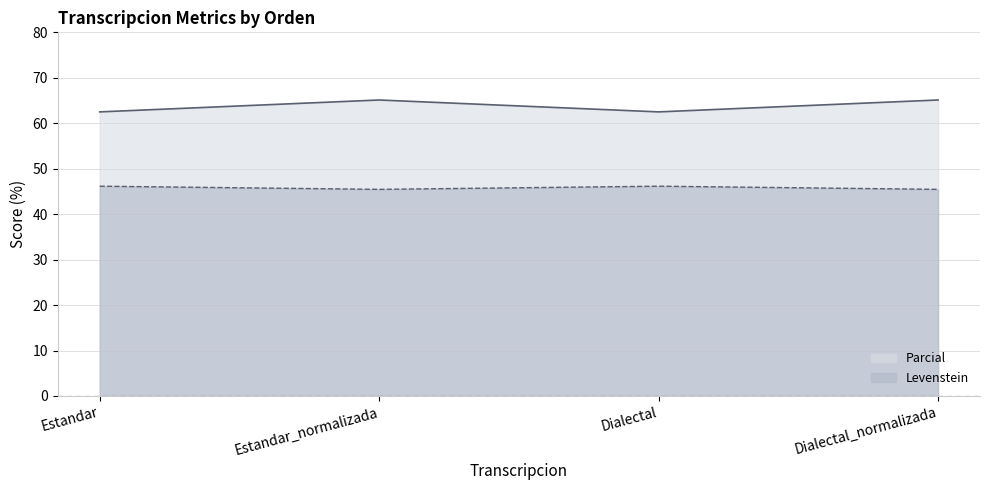

In Parcial, how many points are higher than both neighbors (excluding endpoints)?

1